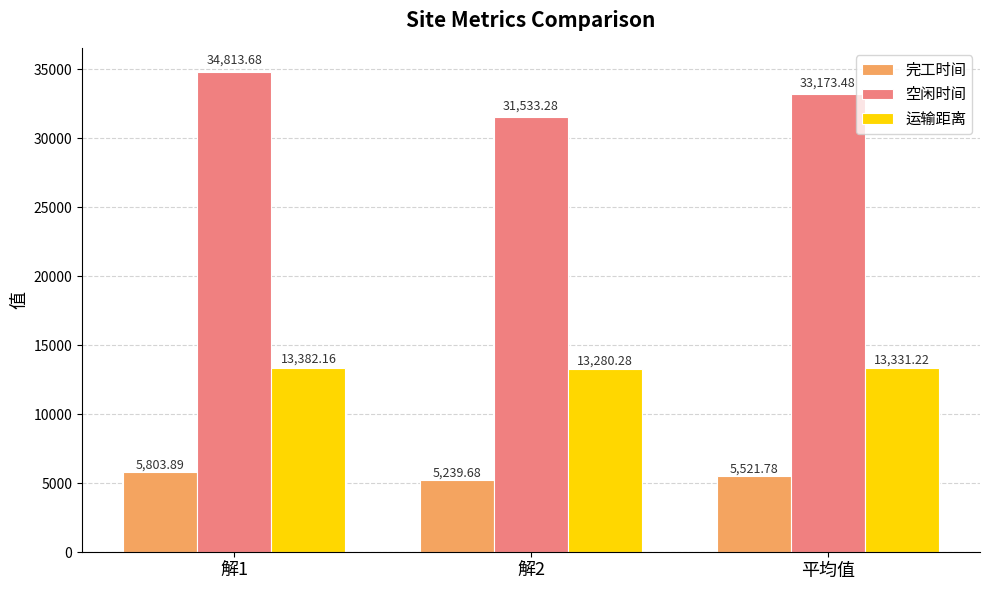

List the labels in order of 空闲时间 value, smallest first.

解2, 平均值, 解1